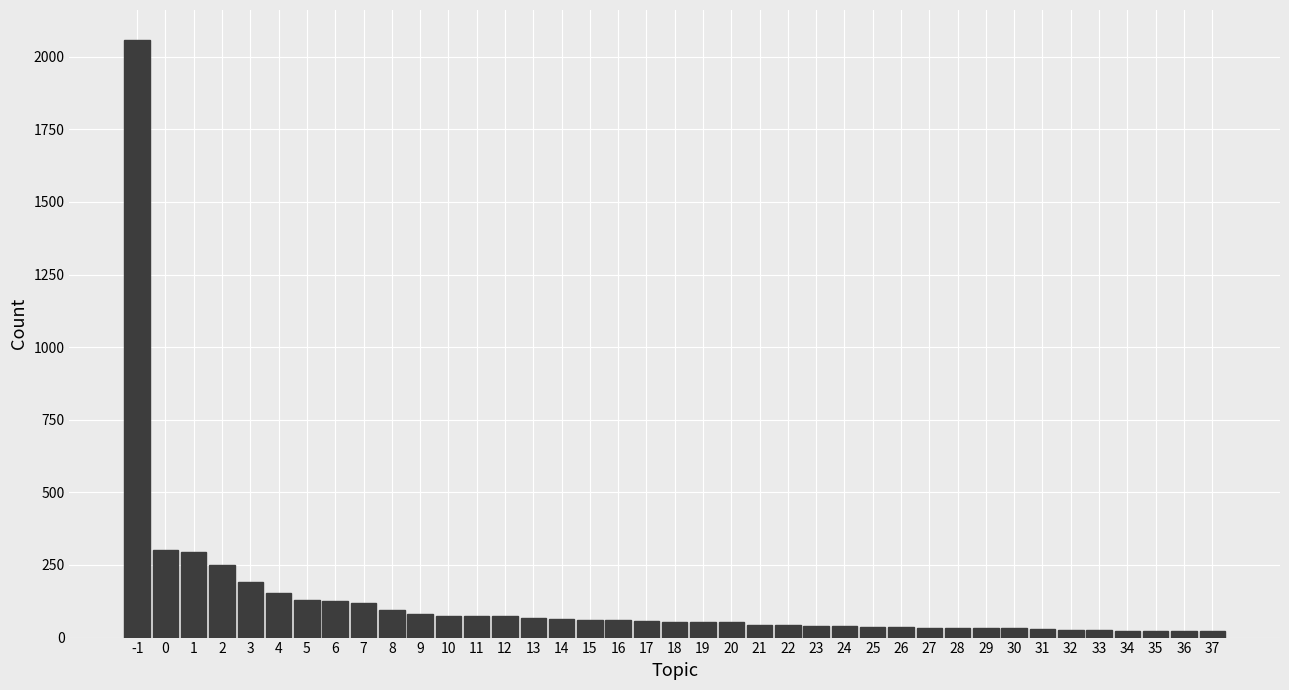

What is the average value?

129